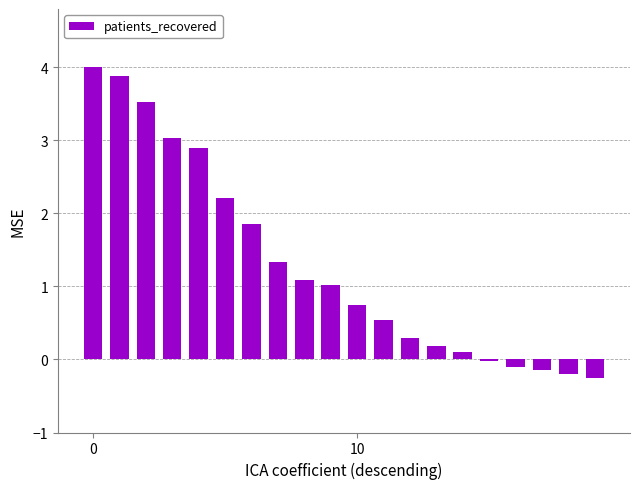

What is the average value?

1.3